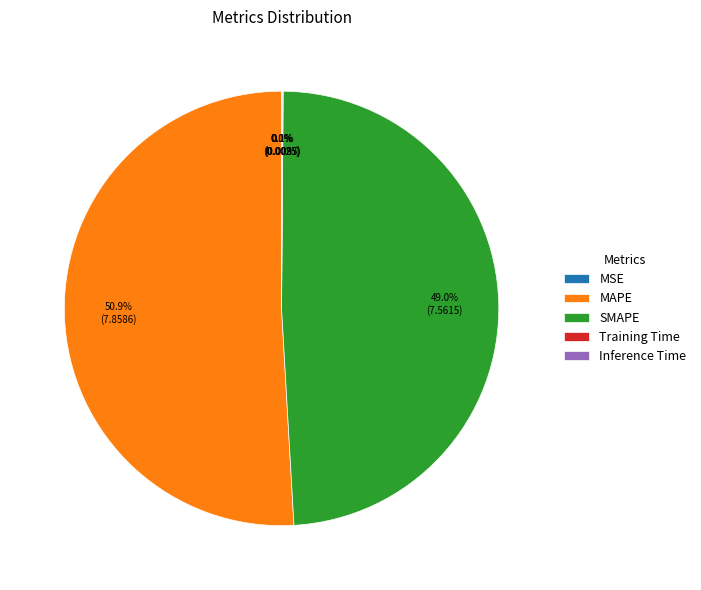

Is MAPE the majority of the pie?

Yes